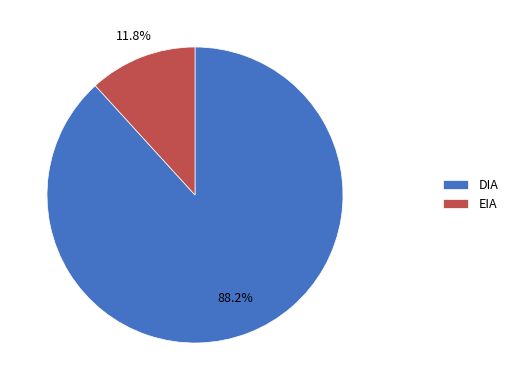

Is the sum of DIA and EIA greater than half?

Yes